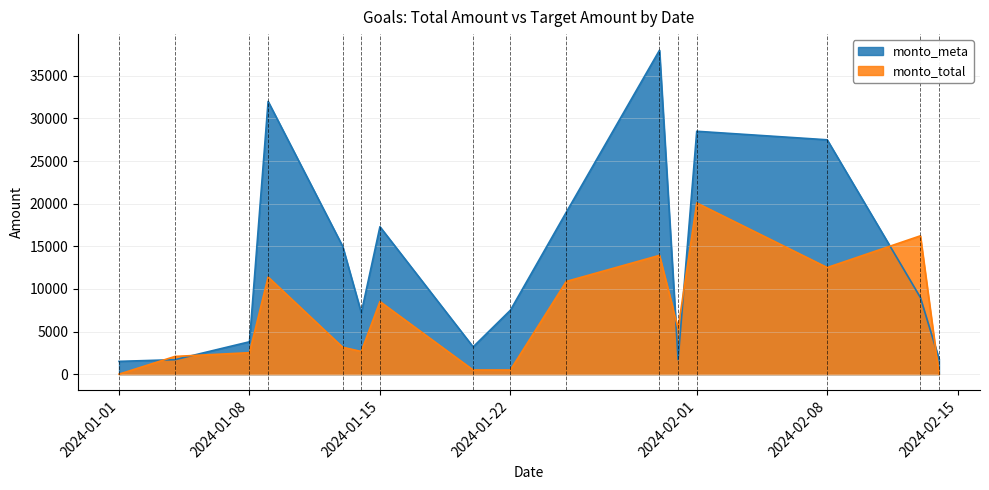

What are all the series names shown in the legend?

monto_meta, monto_total